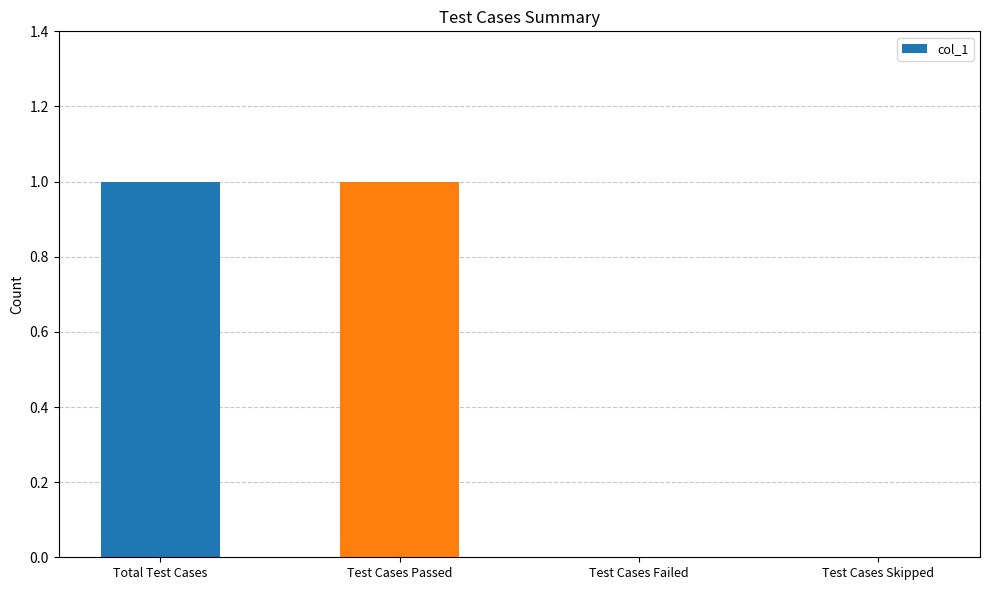

How many data points does each series have?

4